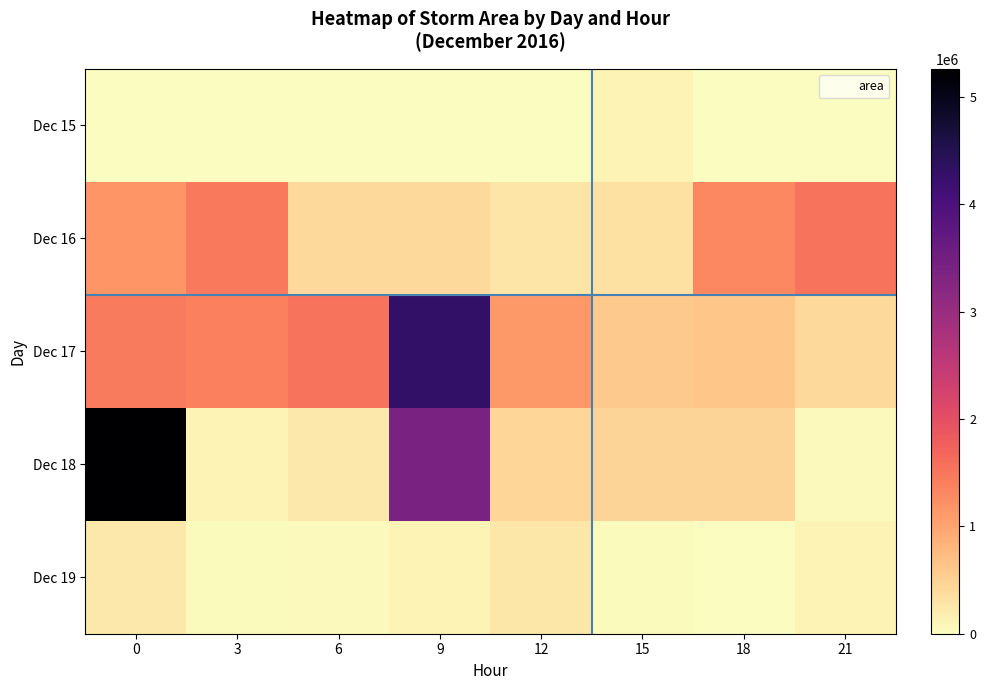

Rank the series at 15 from lowest to highest value.

Dec 19, Dec 15, Dec 16, Dec 18, Dec 17